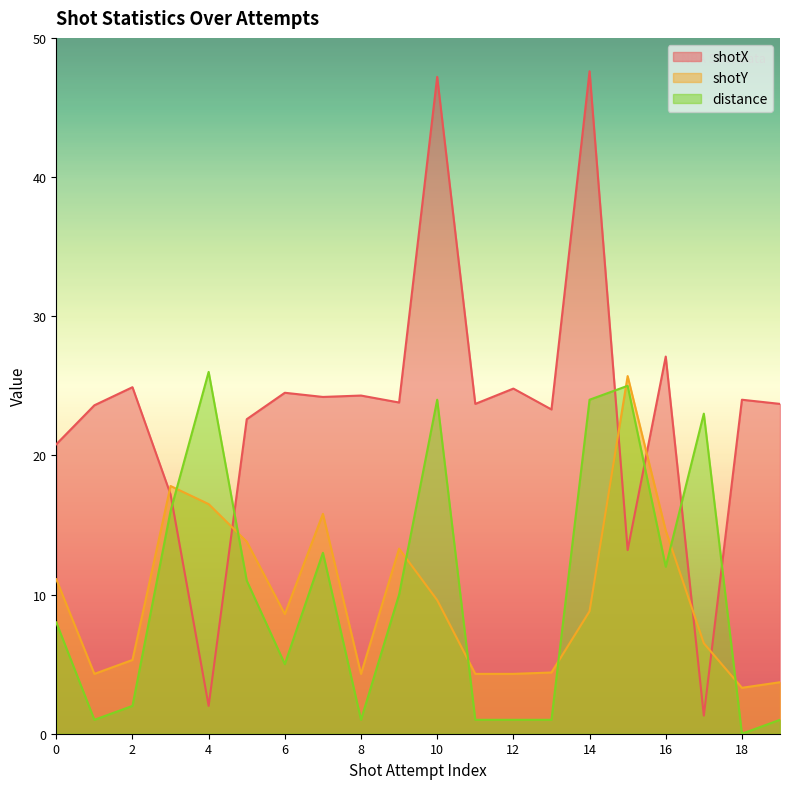

What is the value of the distance point at the 11th from the left?

24.0